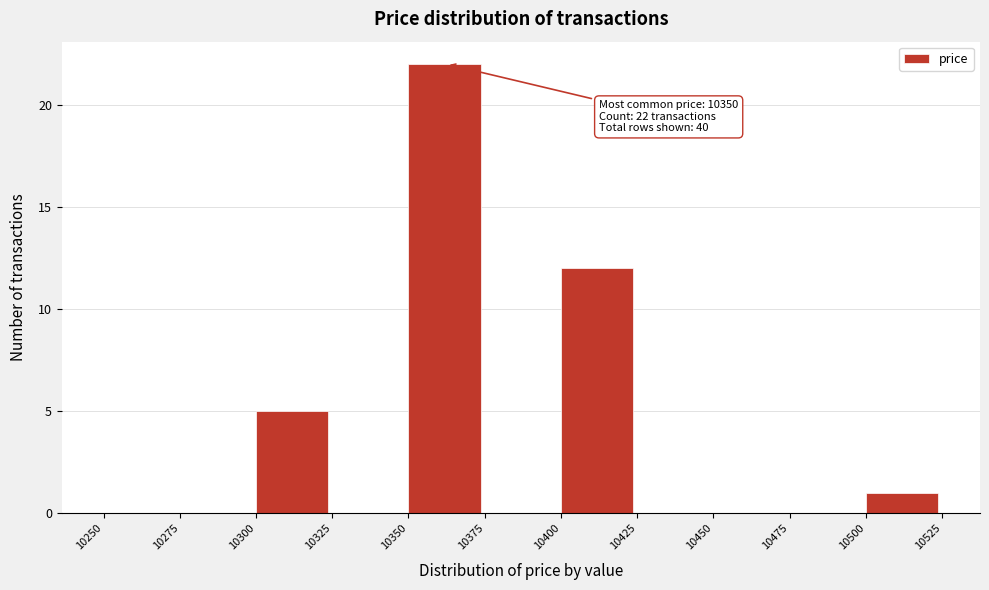

Over which range of the x-axis is the bar tallest?

10350 to 10375